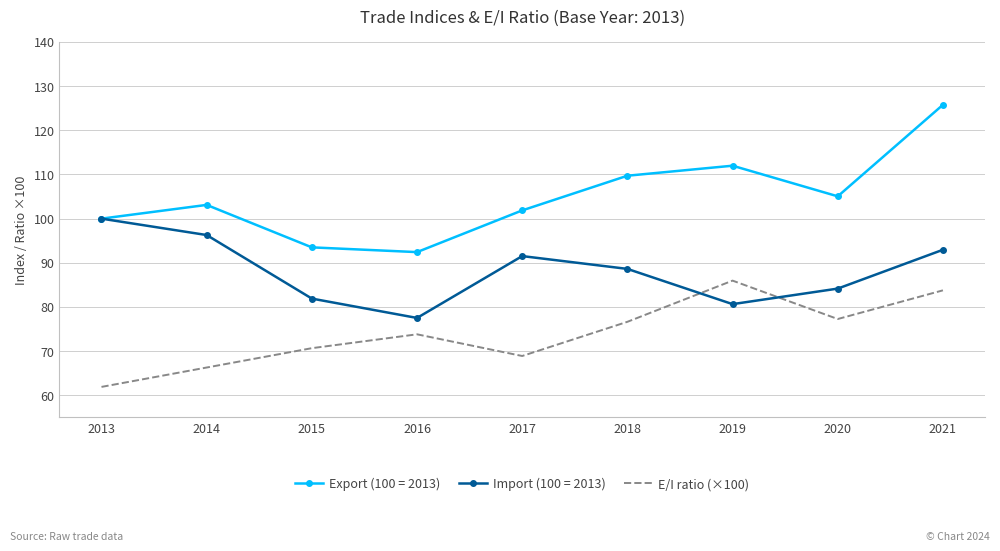

Which series has the largest range (max minus min)?

Export (100 = 2013)